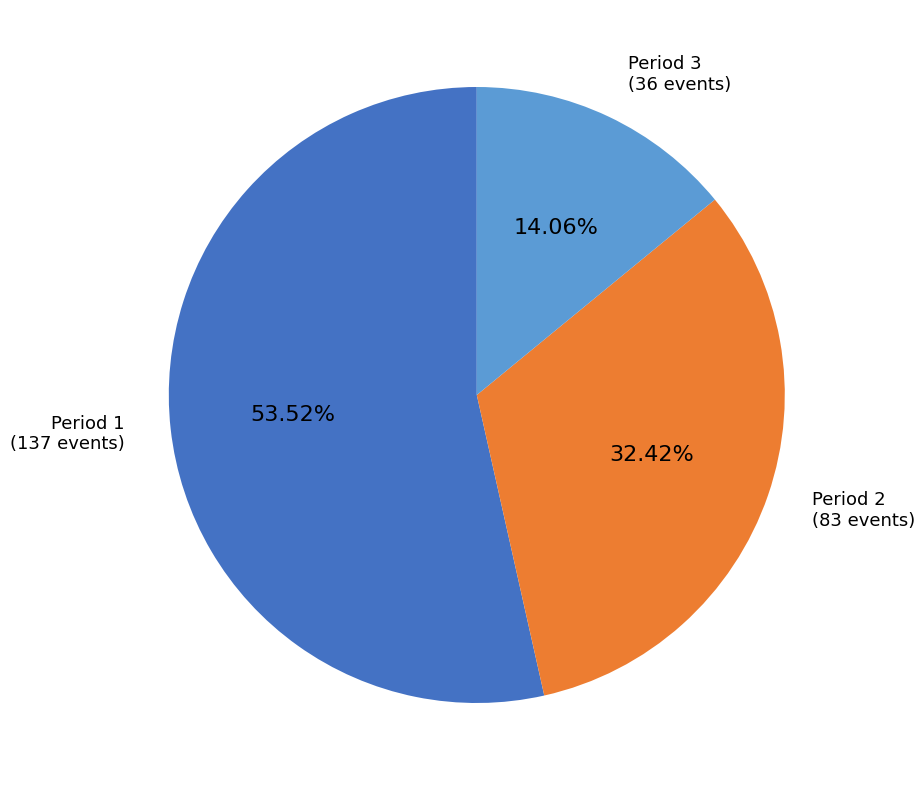

Count the number of slices in the pie.

3